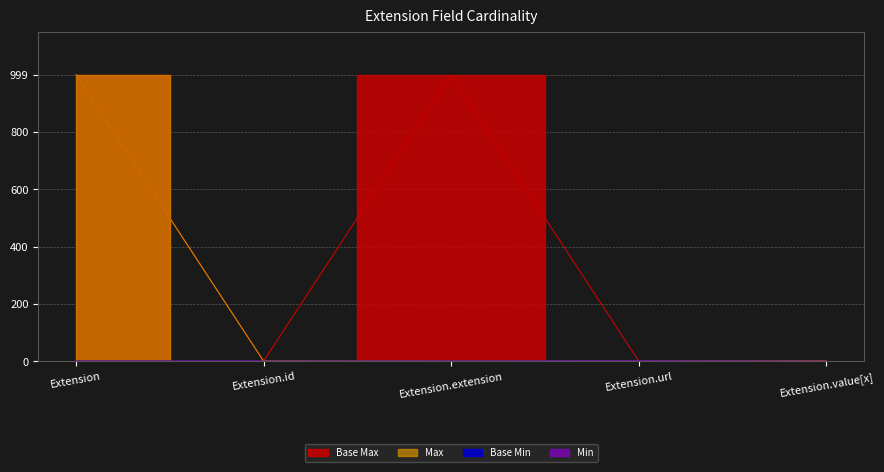

Count the Min values in the range 0 to 1.

5